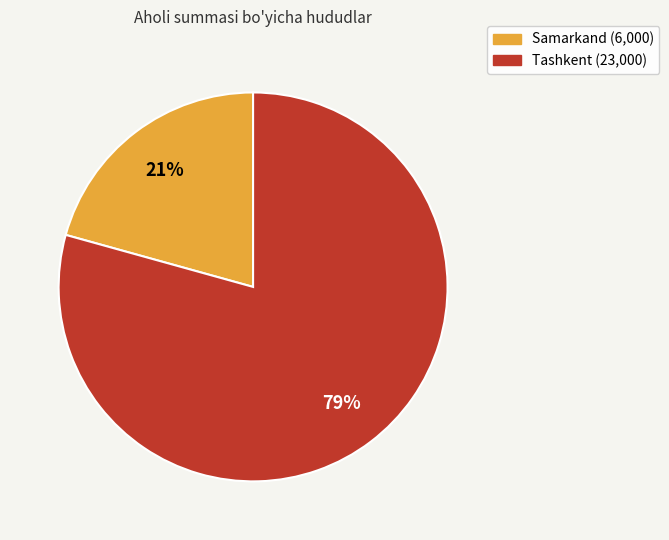

To the nearest percent, what portion does Tashkent represent?

79%